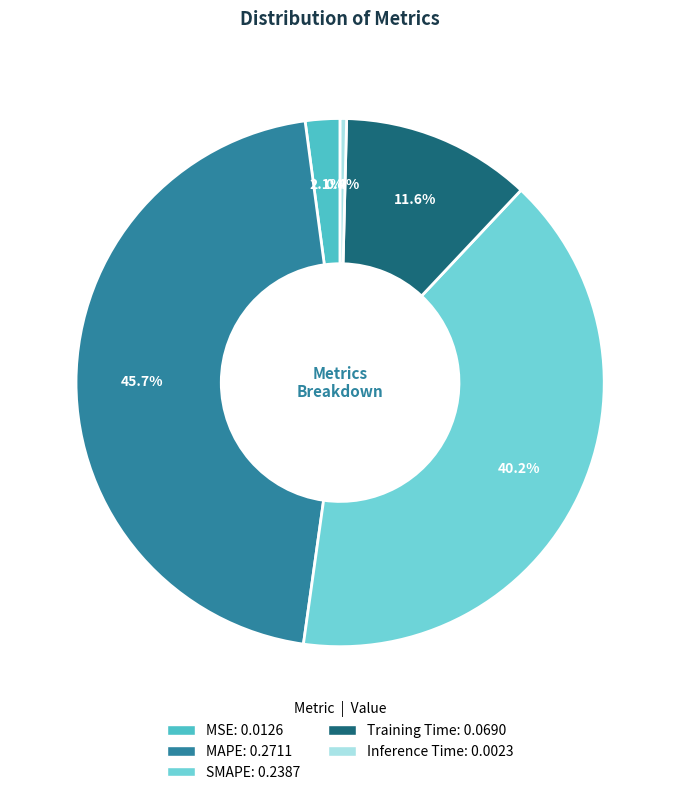

Which category has the biggest portion of the pie?

MAPE